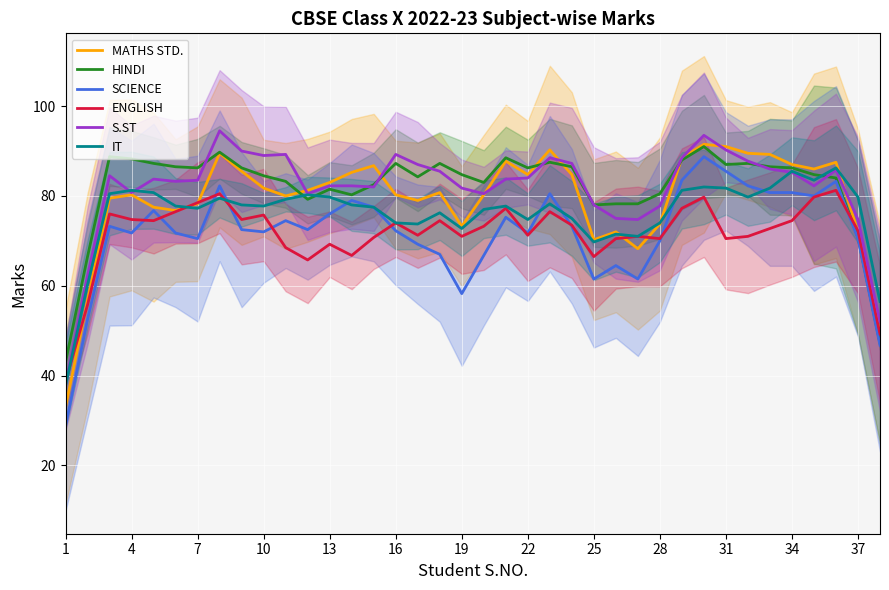

True or false: SCIENCE and S.ST cross at least once.

False